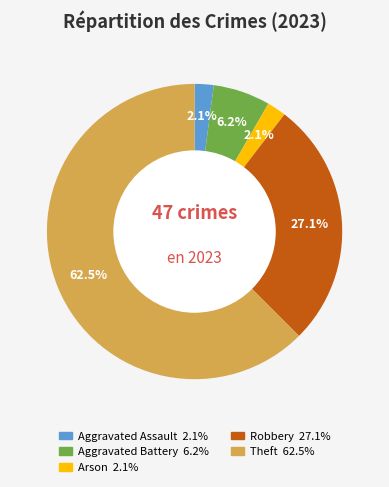

Is there any slice that represents more than half of the pie?

Yes